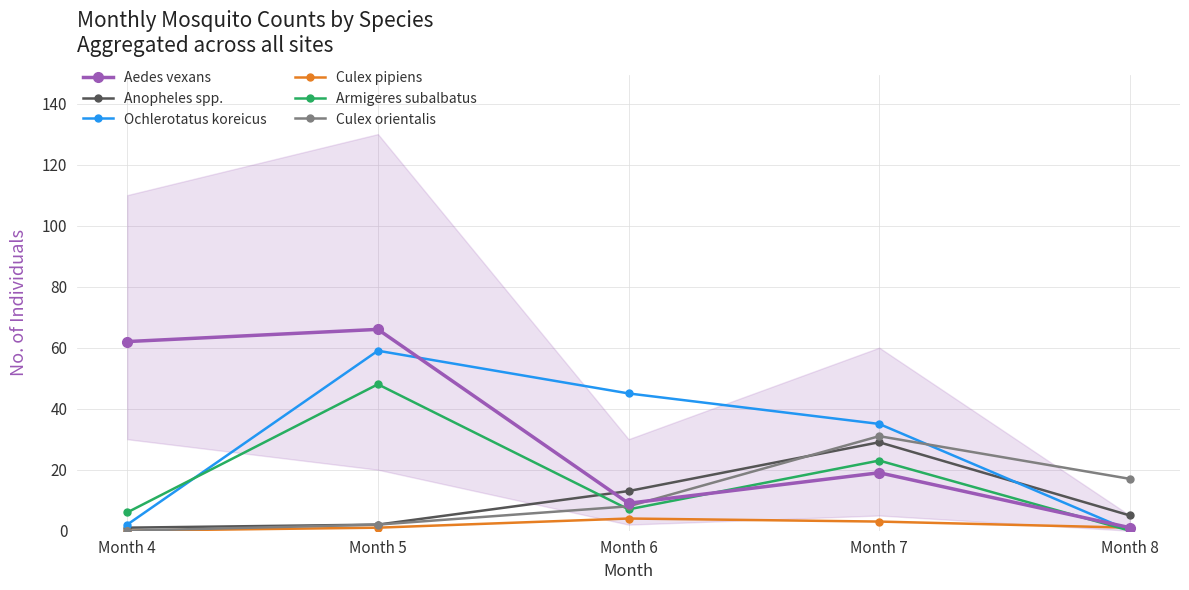

What is the value of the Anopheles spp. point at the 3rd from the left?

13